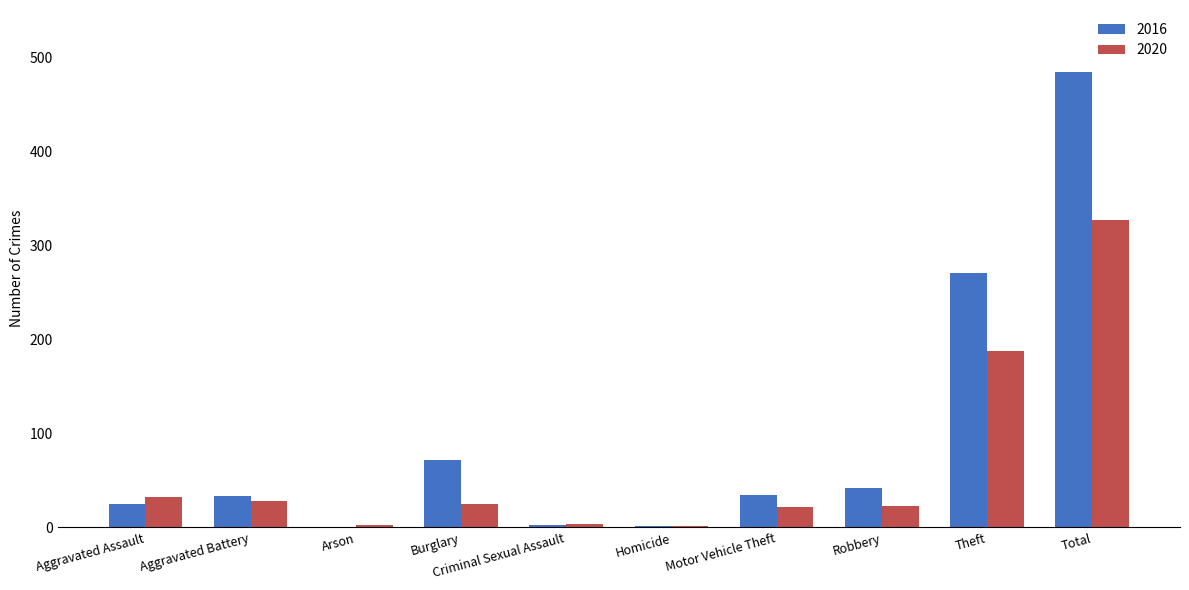

How many groups of bars are there?

10